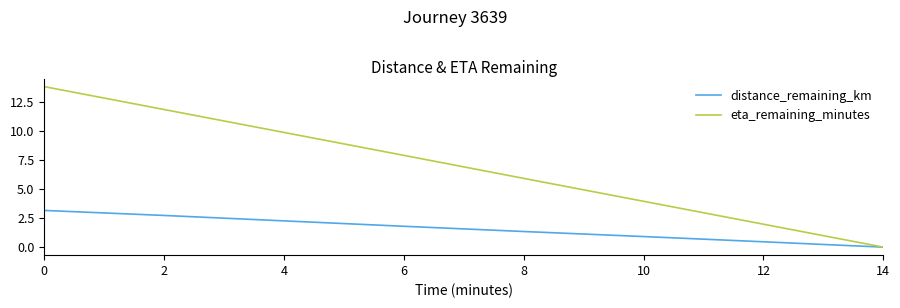

Reading right to left, list all the values displayed in this chart.

distance_remaining_km: 14=0.0	12=0.5	10=0.9	8=1.3	6=1.8	4=2.3	2=2.7	0=3.2
eta_remaining_minutes: 14=0.0	12=2.0	10=3.9	8=5.9	6=7.9	4=9.9	2=11.8	0=13.8